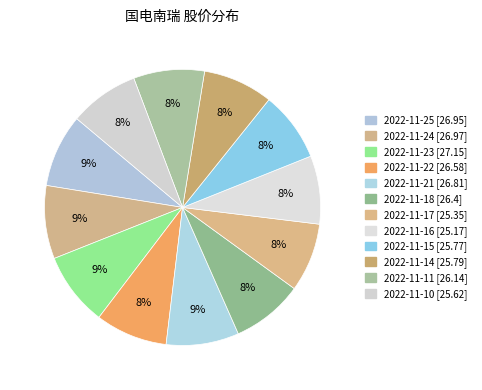

Count the number of slices in the pie.

12